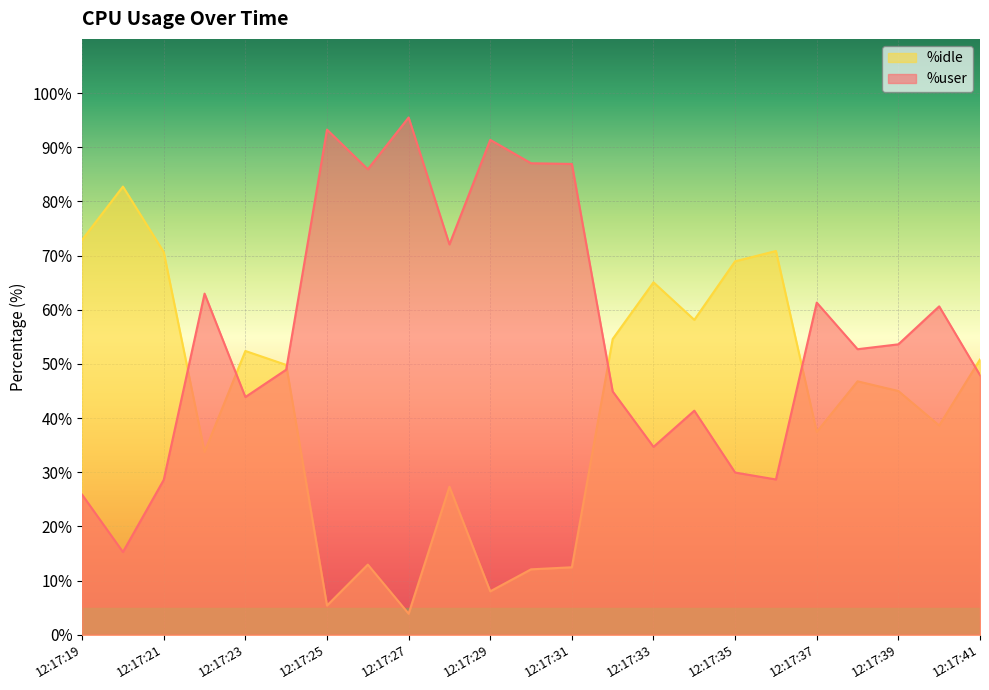

In %idle, how many points are higher than both neighbors (excluding endpoints)?

7